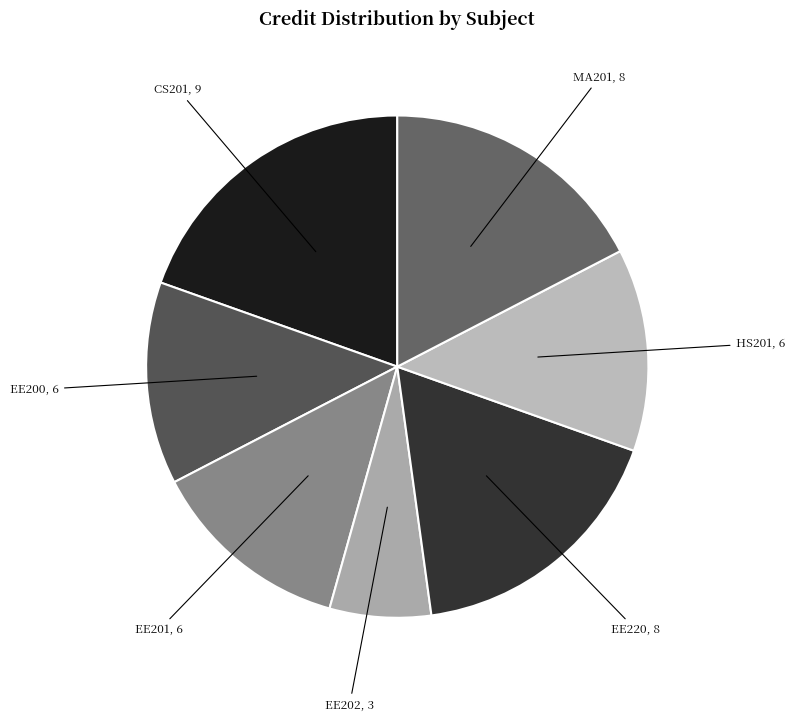

Count the number of slices in the pie.

7